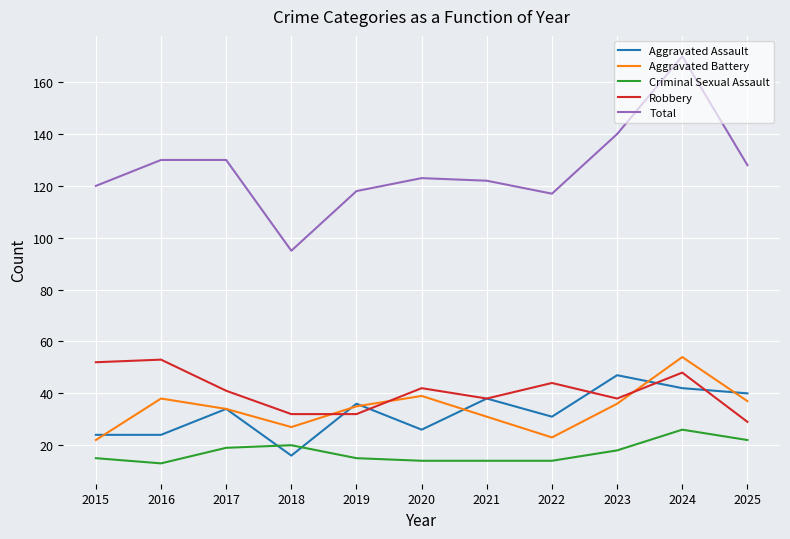

How many categories are shown in the chart?

11